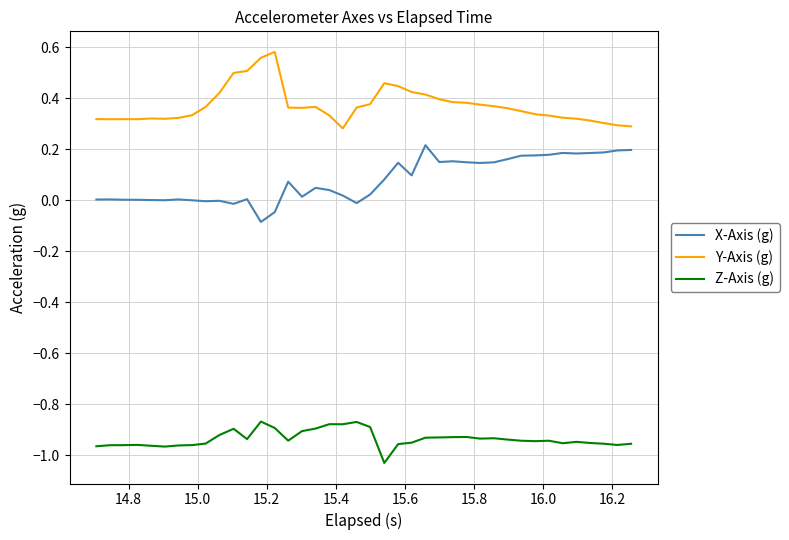

True or false: Y-Axis (g) and Z-Axis (g) intersect in this chart.

False